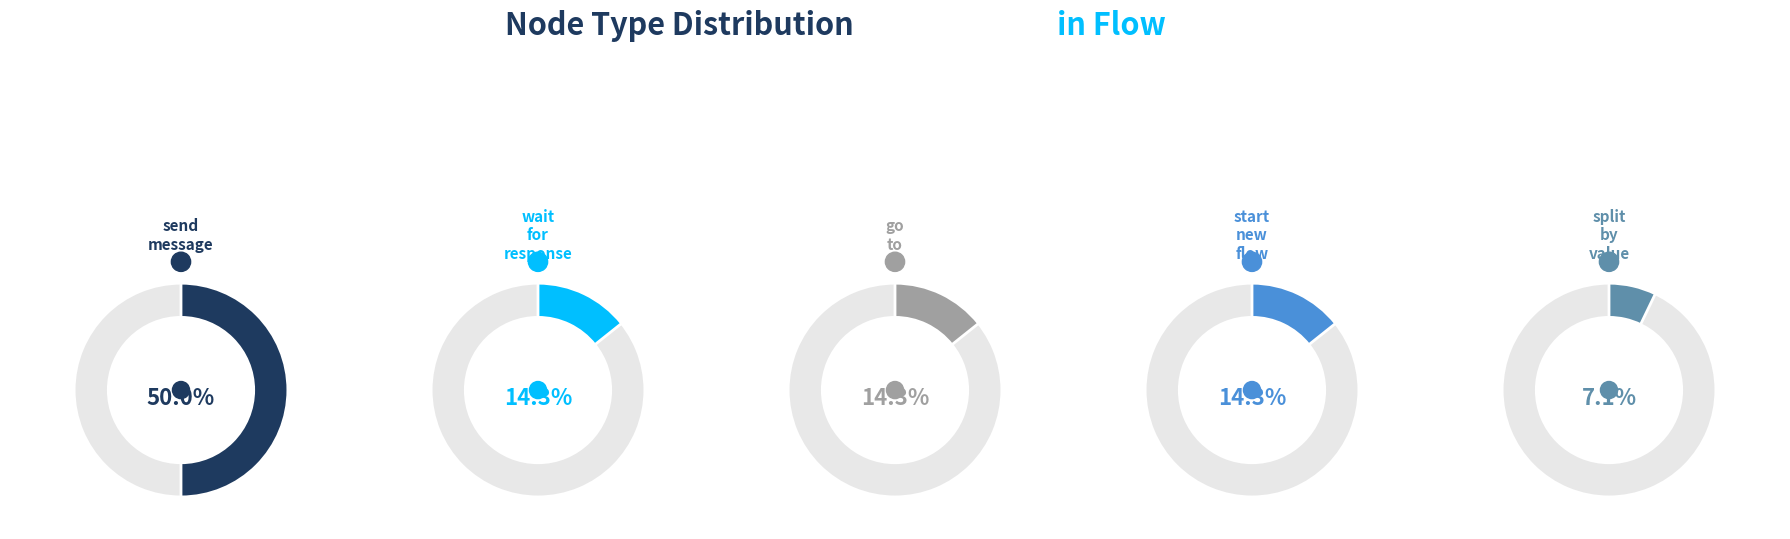

Combined, do start_new_flow and split_by_value account for over 50%?

No